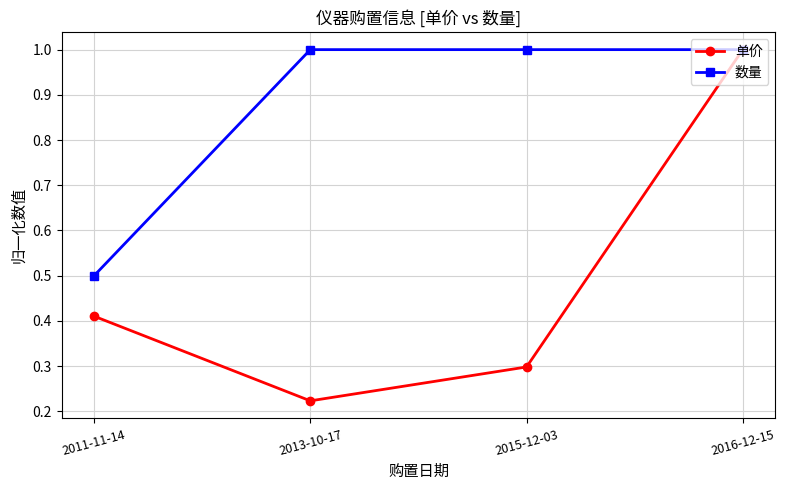

Is it true that 数量 equals 1.6 at 2013-10-17?

False